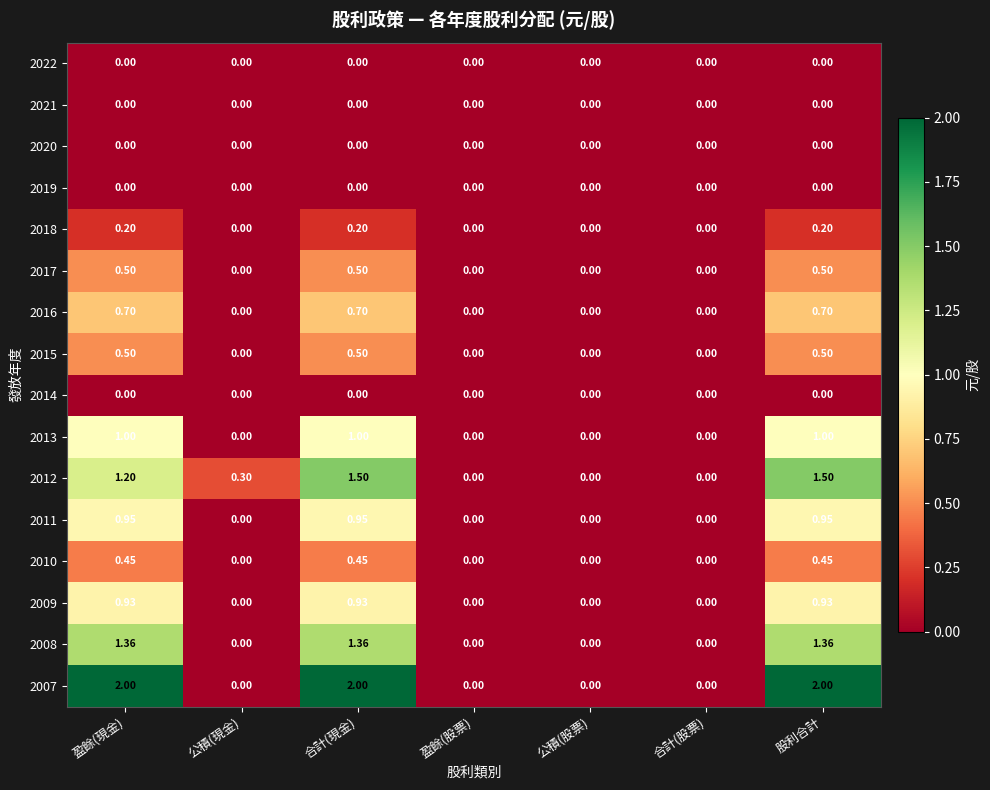

Is the value of 2018 at 合計(現金) greater than the value of 2009 at 公積(股票)?

Yes